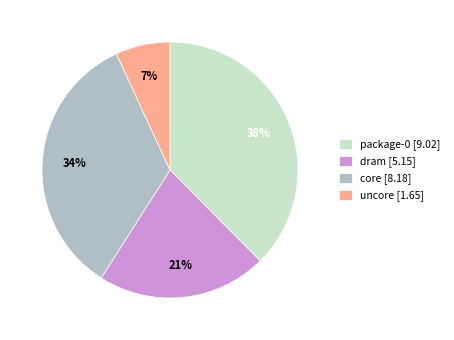

Is package-0 the majority of the pie?

No